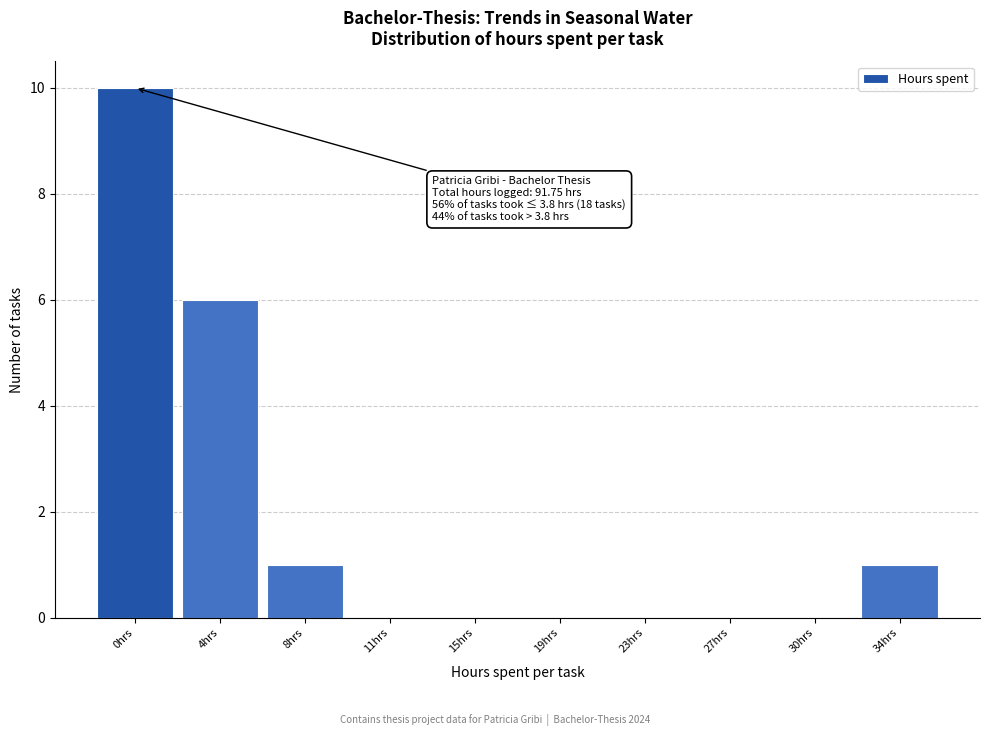

Reading left to right, extract all data points from this chart.

0hrs=10	4hrs=6	8hrs=1	11hrs=0	15hrs=0	19hrs=0	23hrs=0	27hrs=0	30hrs=0	34hrs=1